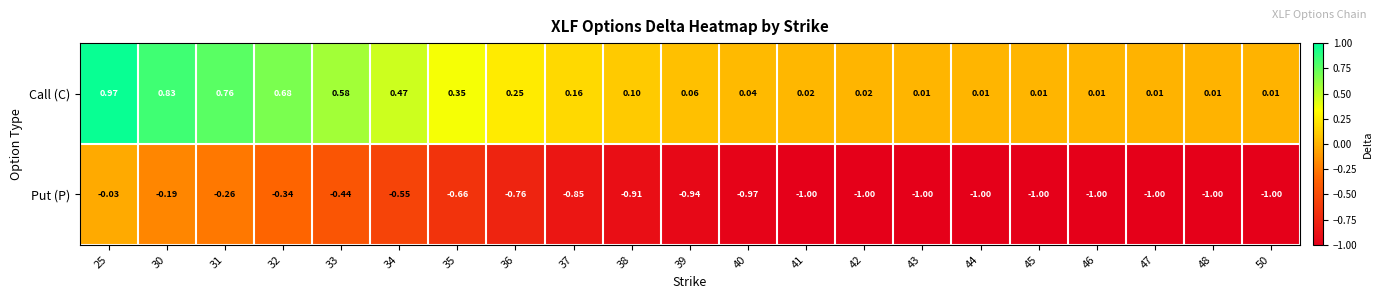

Is the value of Call (C) at 36 greater than the value of Put (P) at 48?

Yes